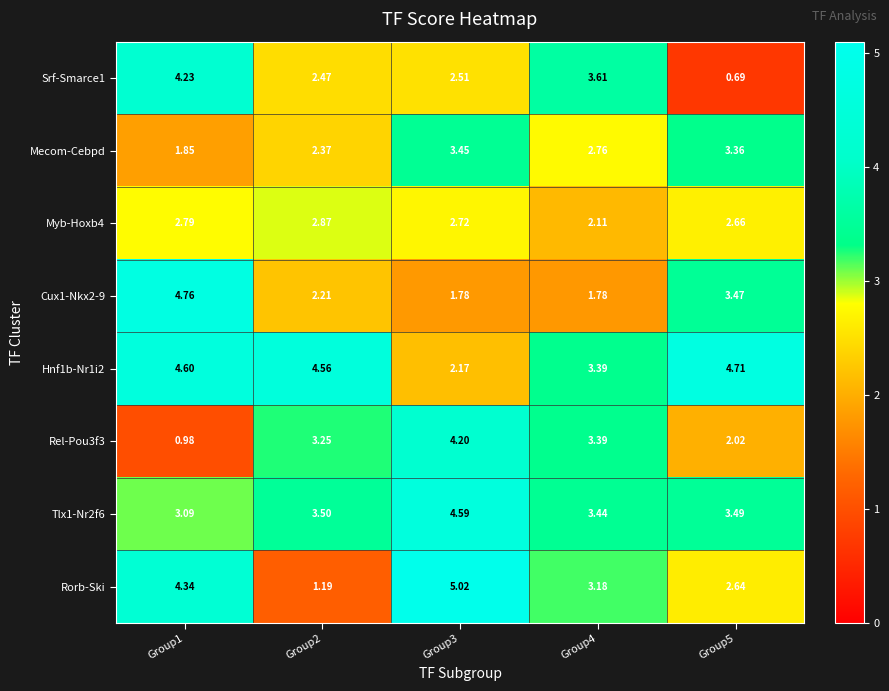

Rank the series at Group5 from lowest to highest value.

Srf-Smarce1, Rel-Pou3f3, Rorb-Ski, Myb-Hoxb4, Mecom-Cebpd, Cux1-Nkx2-9, Tlx1-Nr2f6, Hnf1b-Nr1i2